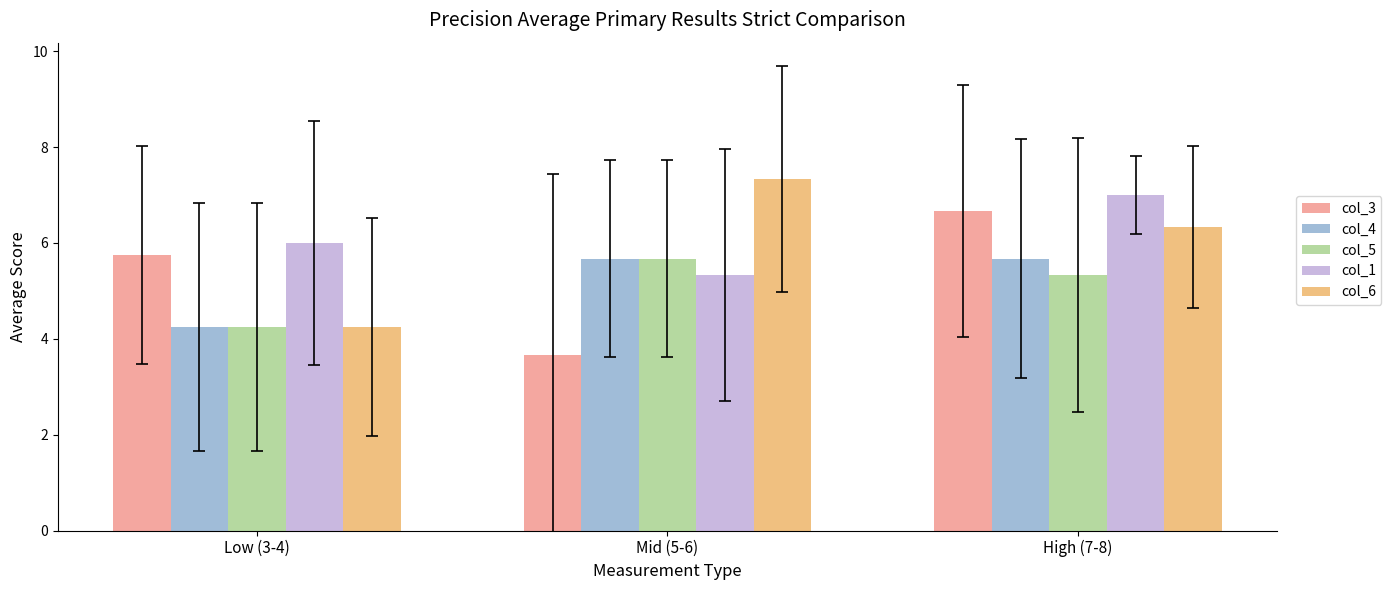

True or false: col_4 has a value of 5.7 at Mid (5-6).

True